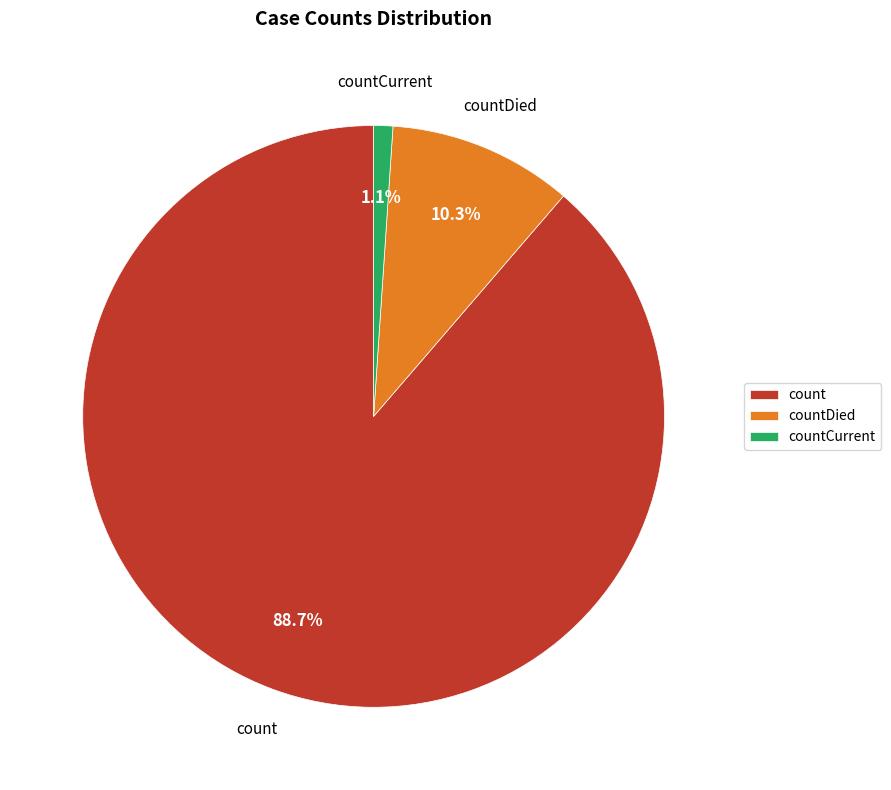

Which category has the smallest portion of the pie?

countCurrent